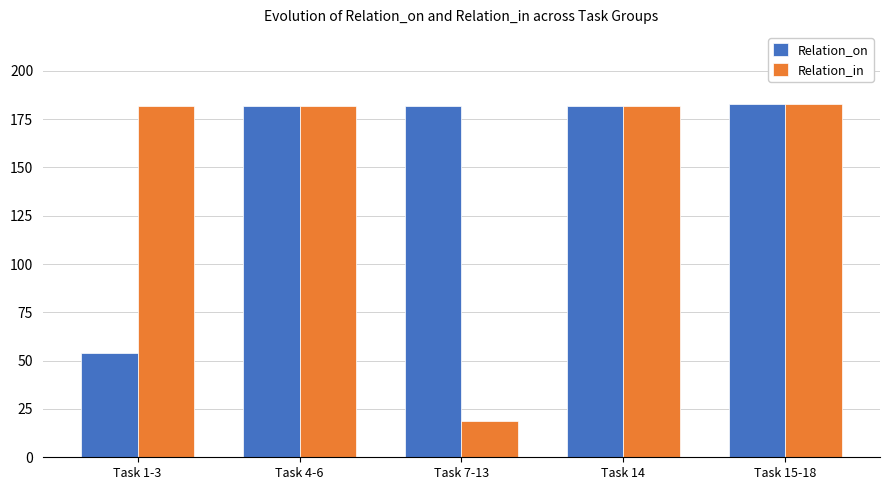

Between Task 7-13 and Task 14, which series saw the biggest shift?

Relation_in